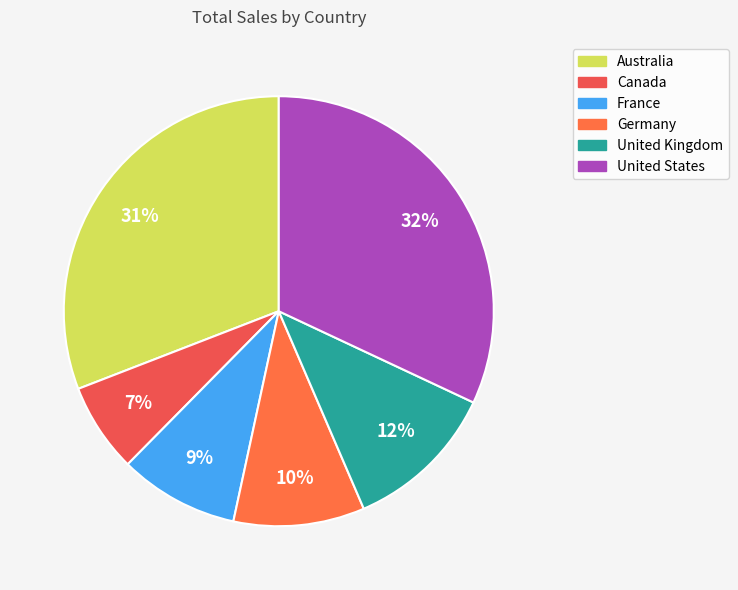

Which has a higher value, Canada or Germany?

Germany